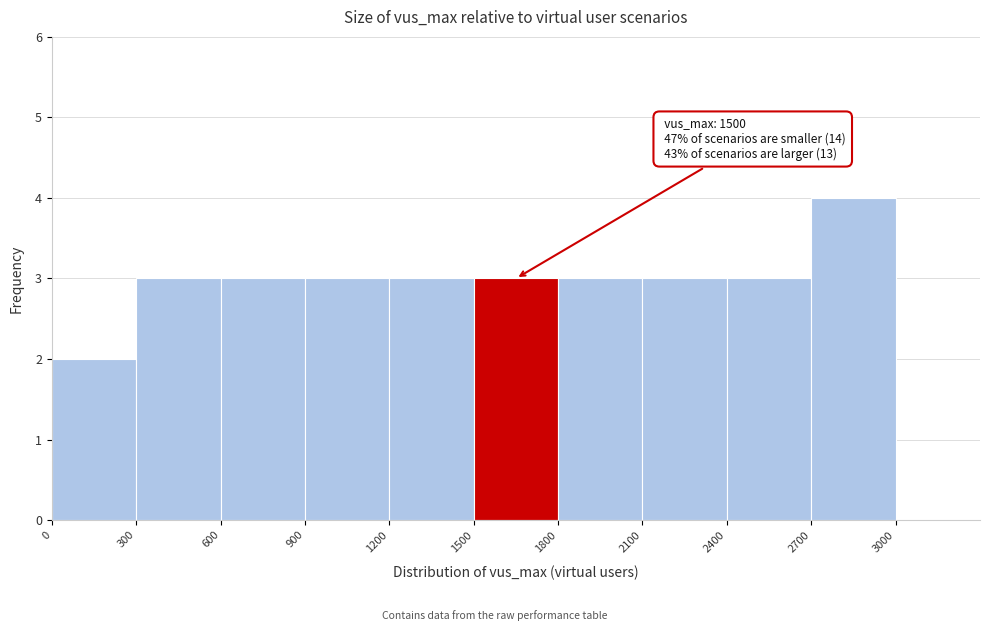

Which range on the x-axis has the tallest bar?

2700 to 3000